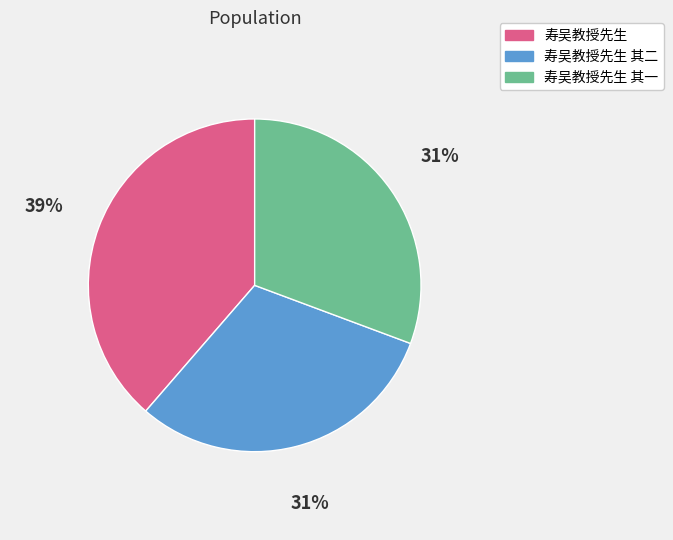

Approximately how many times larger is the value at 寿吴教授先生 其一 compared to 寿吴教授先生 其二?

1.0